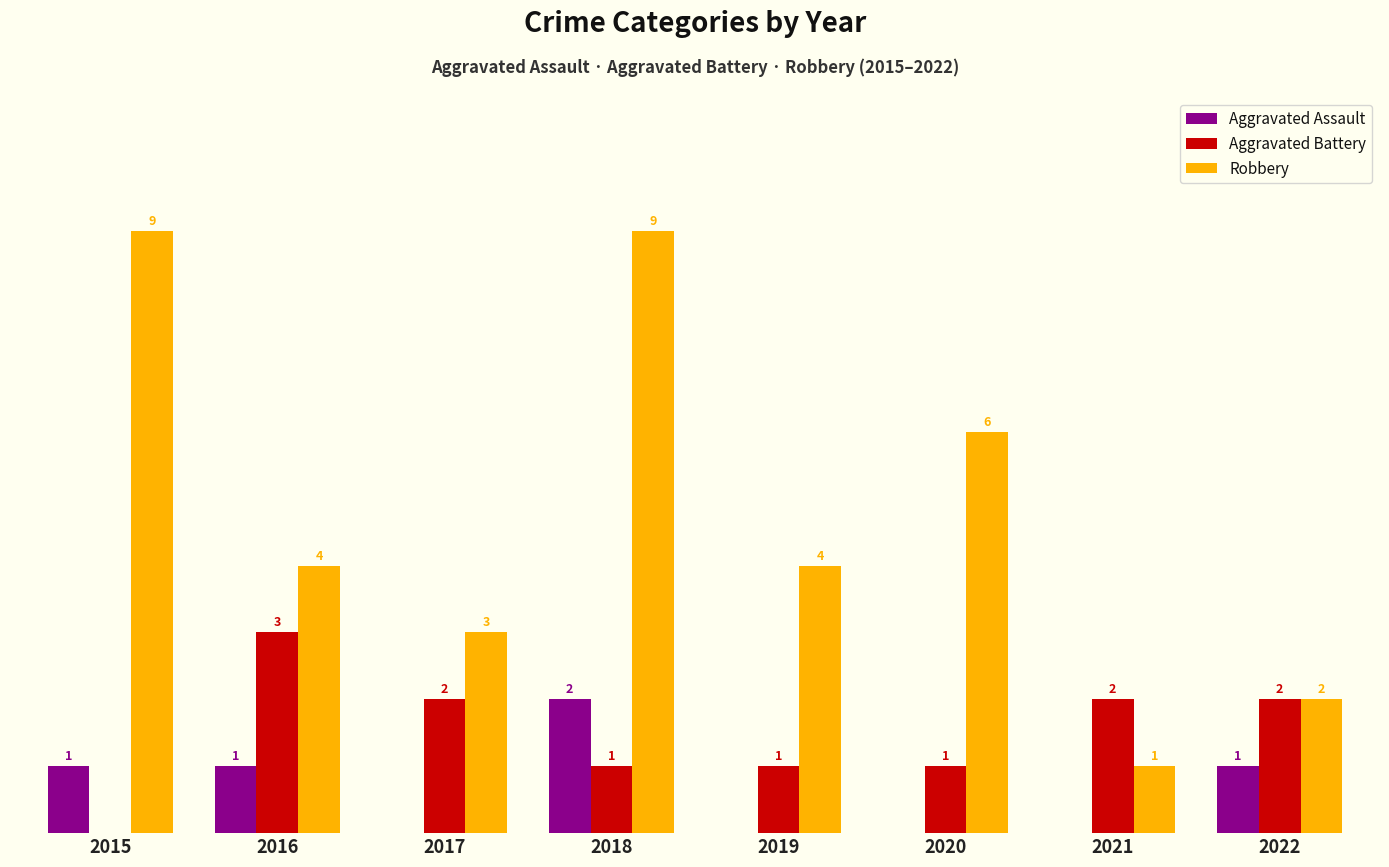

Is the value of Robbery at 2018 greater than the value of Aggravated Assault at 2017?

Yes